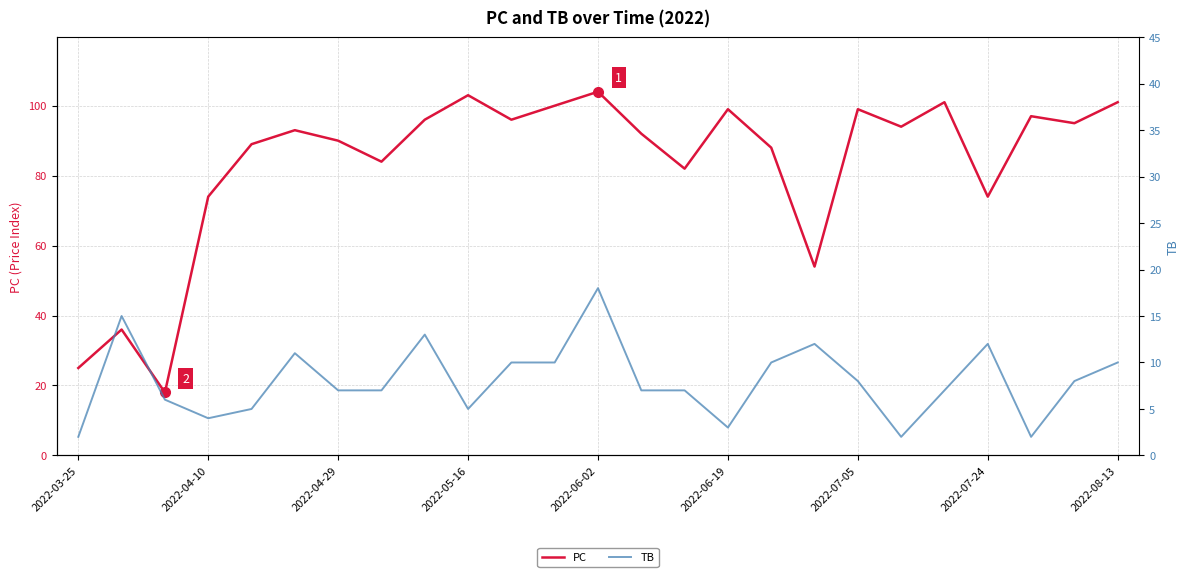

How many series are shown in this chart?

2